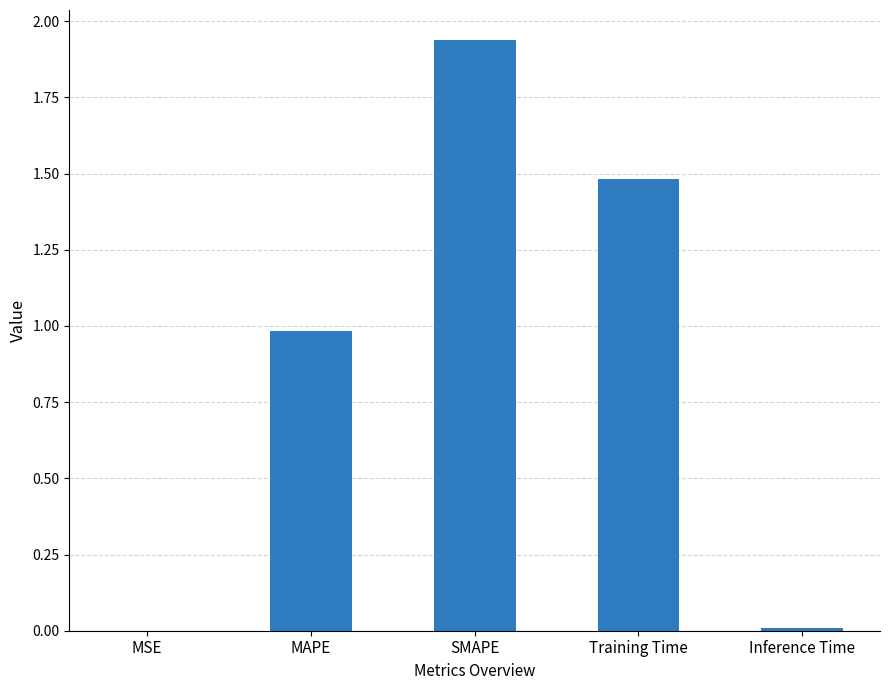

At which category does the chart reach its peak across all series?

SMAPE